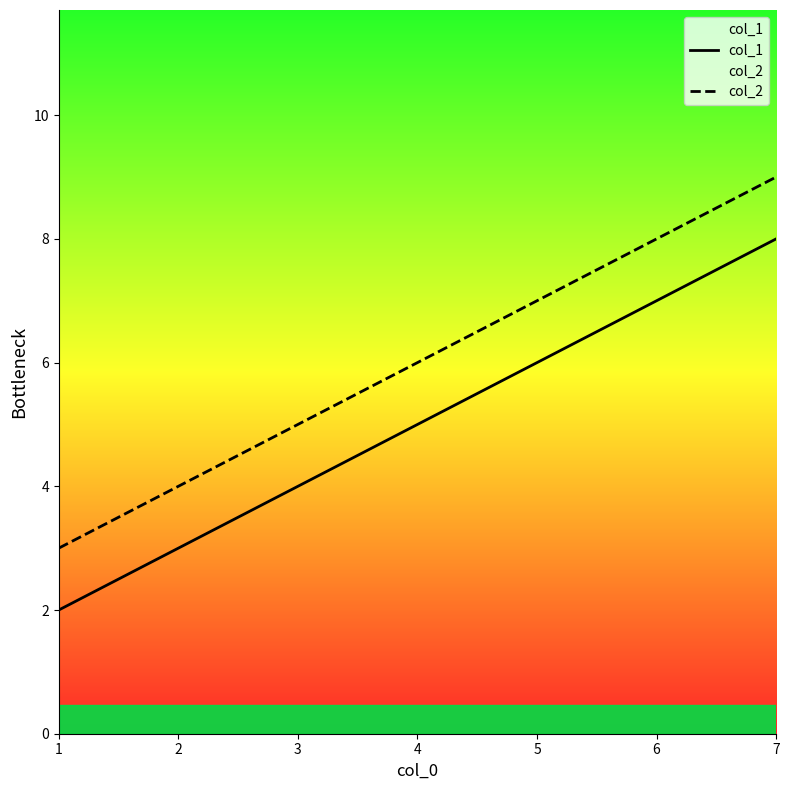

List the labels in order of col_2 value, largest first.

7, 4, 1